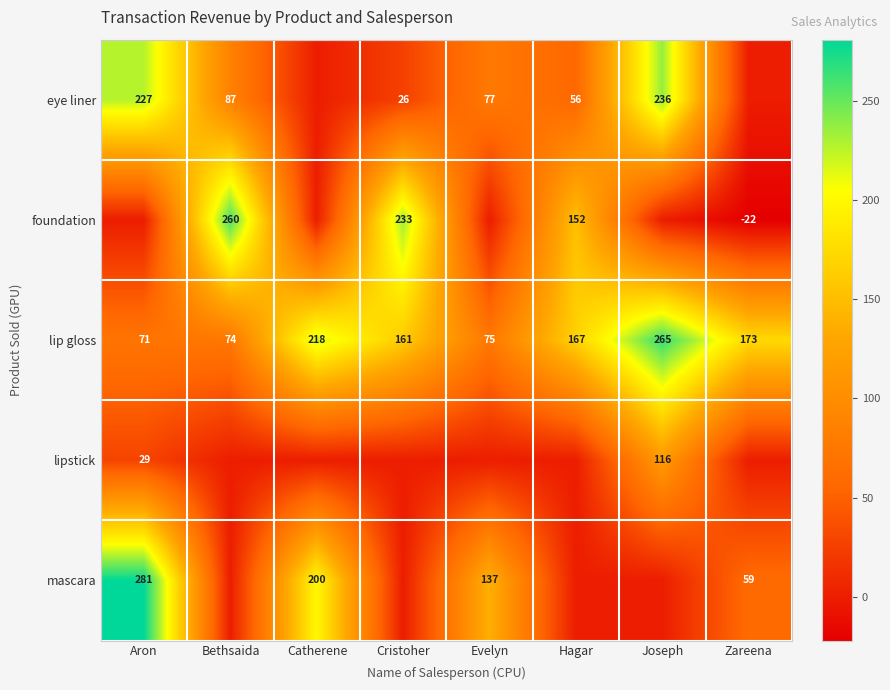

The value of lip gloss at Aron is 26. True or false?

False